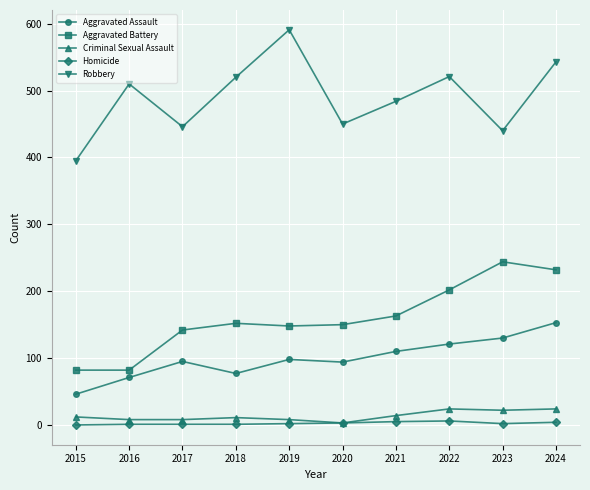

Rank the series at 2023 from highest to lowest value.

Robbery, Aggravated Battery, Aggravated Assault, Criminal Sexual Assault, Homicide